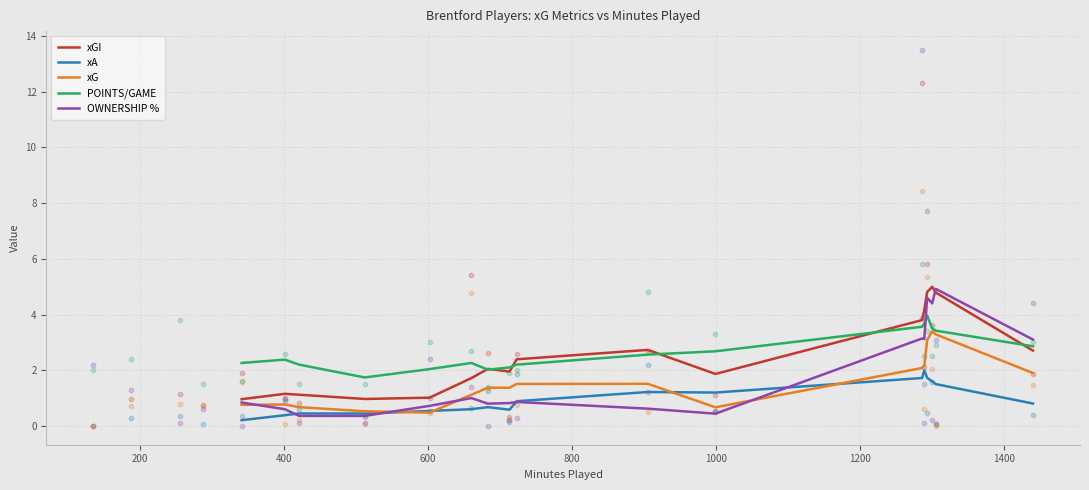

True or false: xA and xGI intersect in this chart.

False